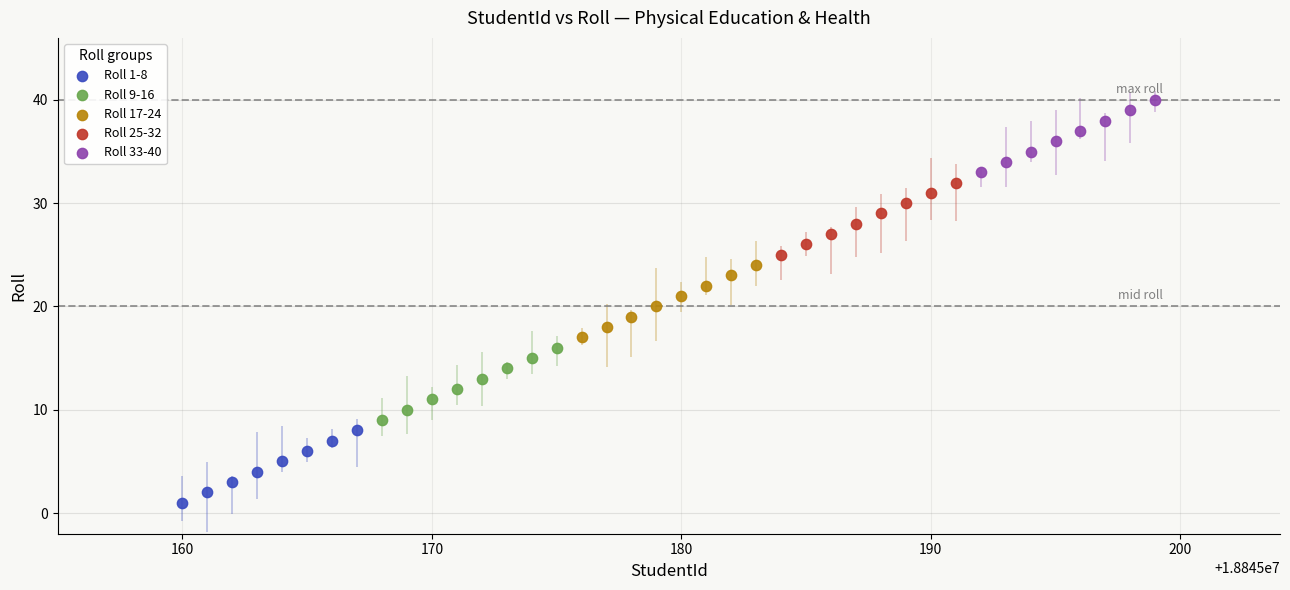

What are all the series names shown in the legend?

Roll 1-8, Roll 9-16, Roll 17-24, Roll 25-32, Roll 33-40